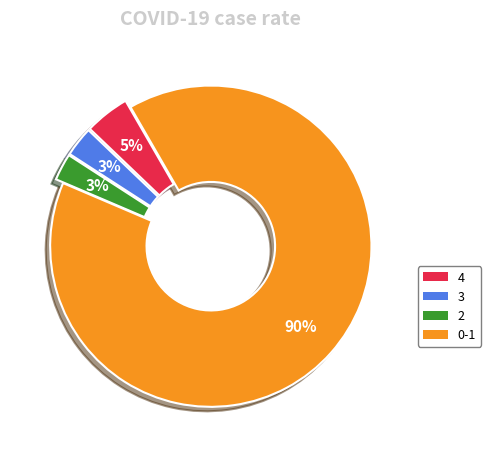

Which has a higher value, 2 or 0-1?

0-1